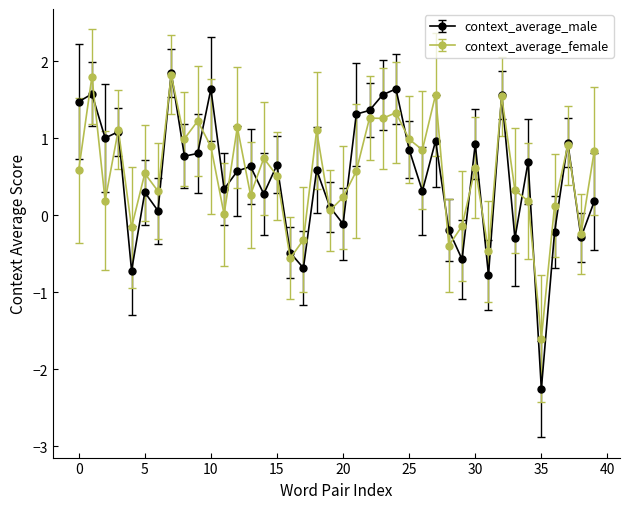

What are all the series names shown in the legend?

context_average_male, context_average_female